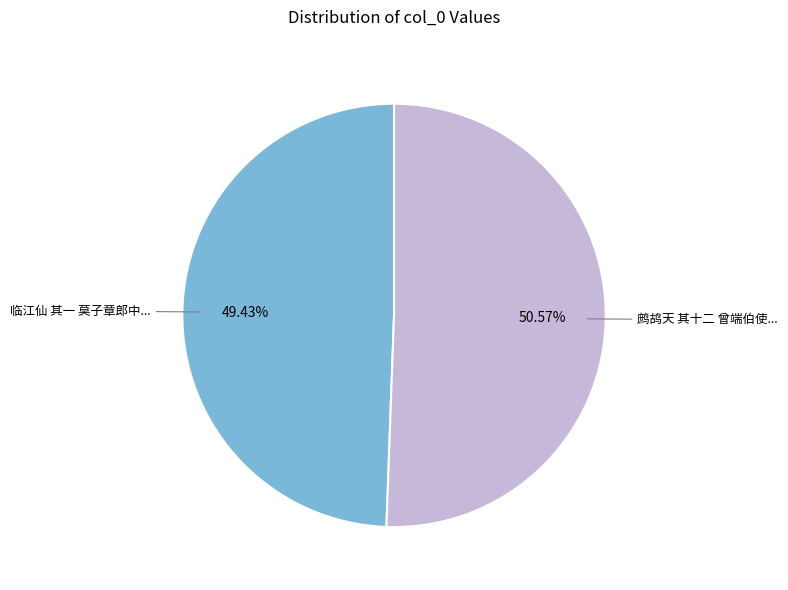

Is there any slice that represents more than half of the pie?

Yes